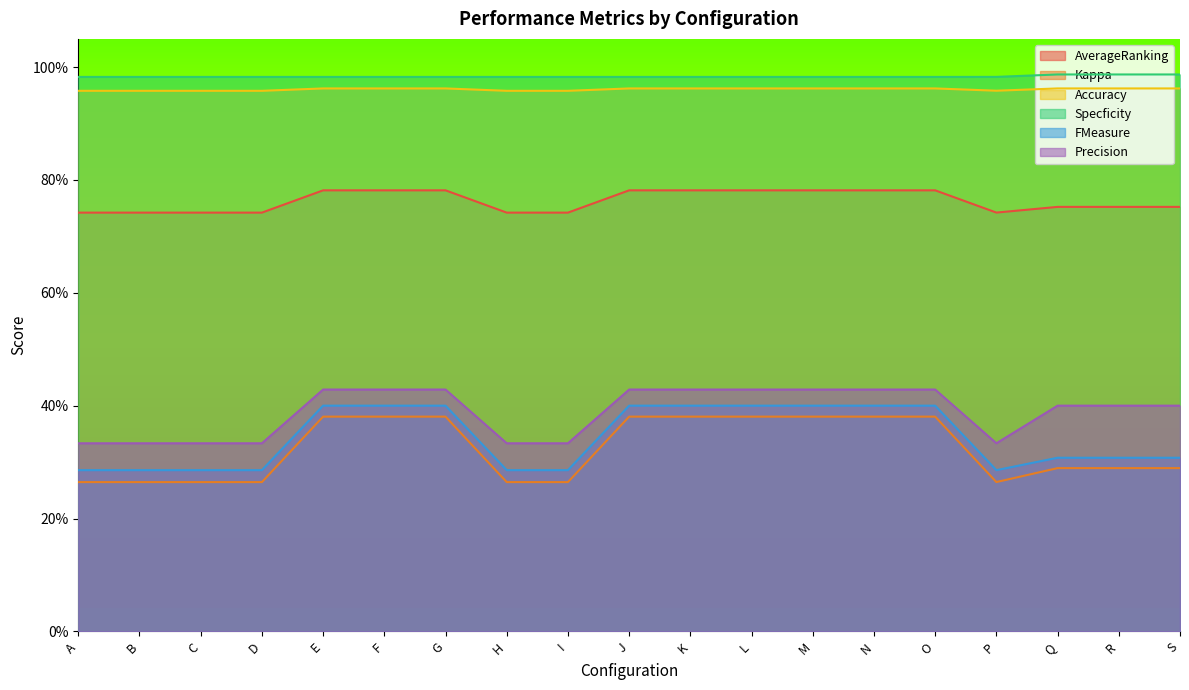

What is the lowest value of the Specficity series?

1.0